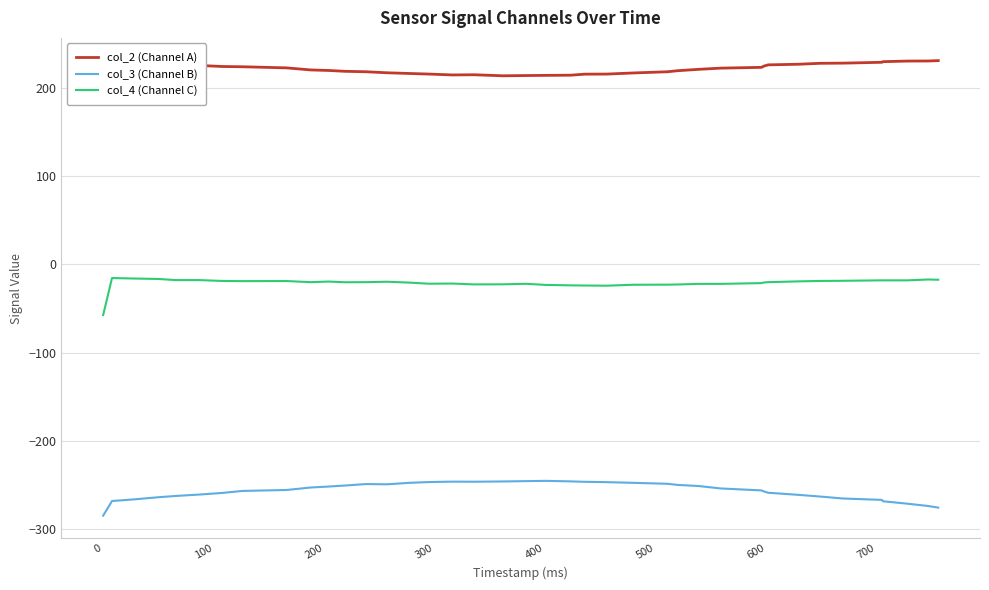

True or false: col_4 (Channel C) and col_3 (Channel B) intersect in this chart.

False